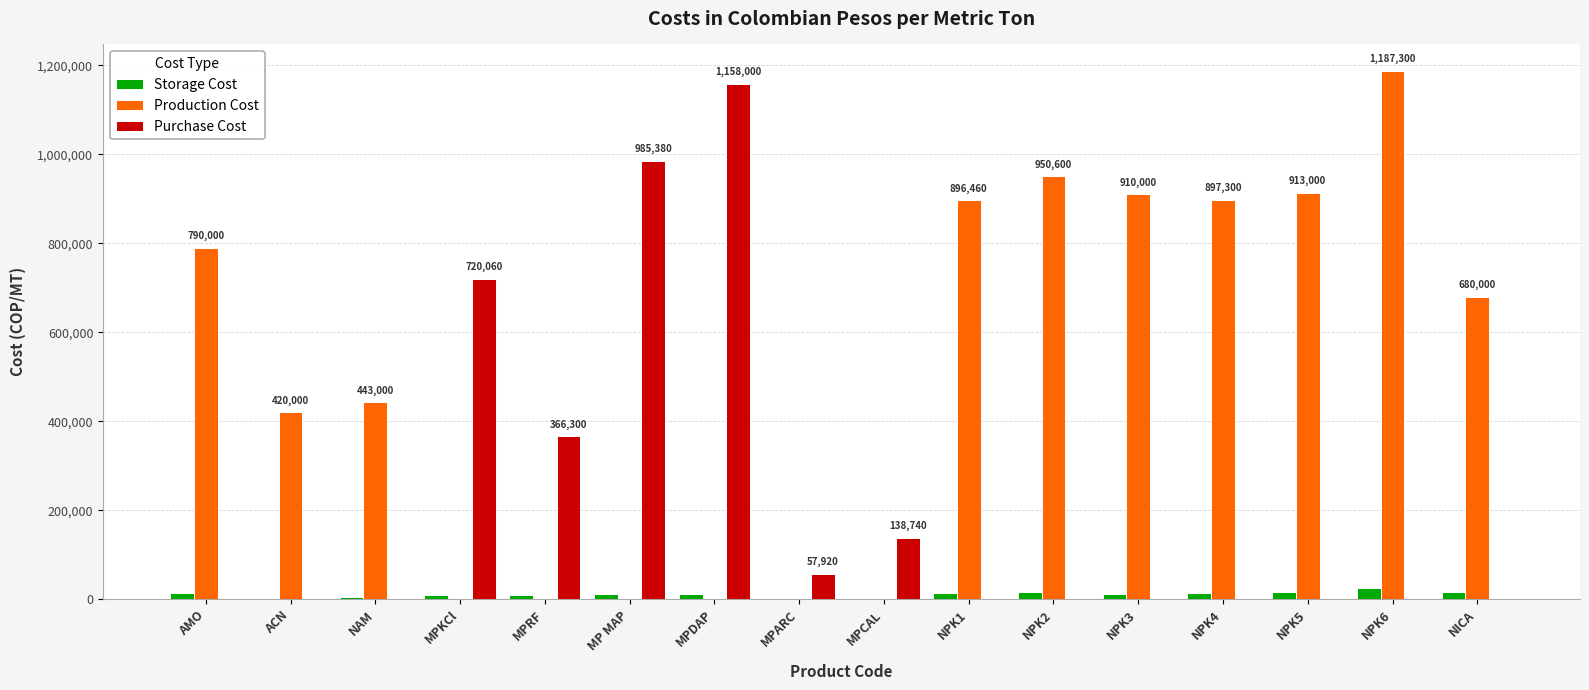

What is the sum of all Production Cost values?

8087660